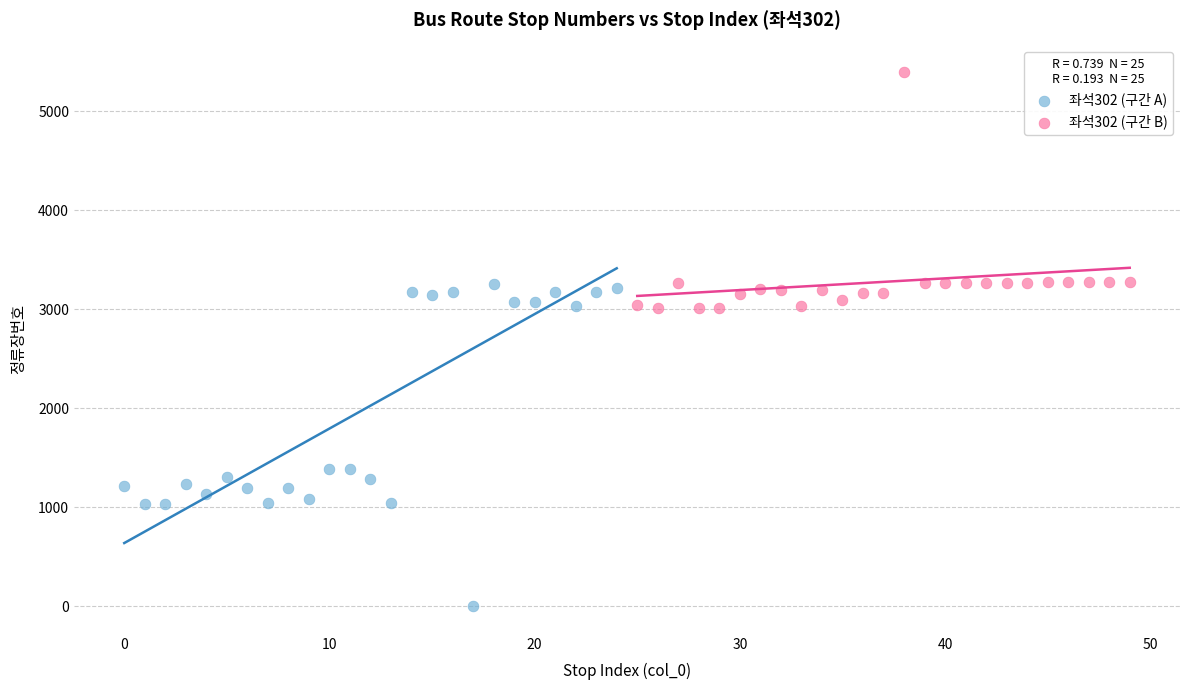

What are all the series names shown in the legend?

좌석302 (구간 A), 좌석302 (구간 B)